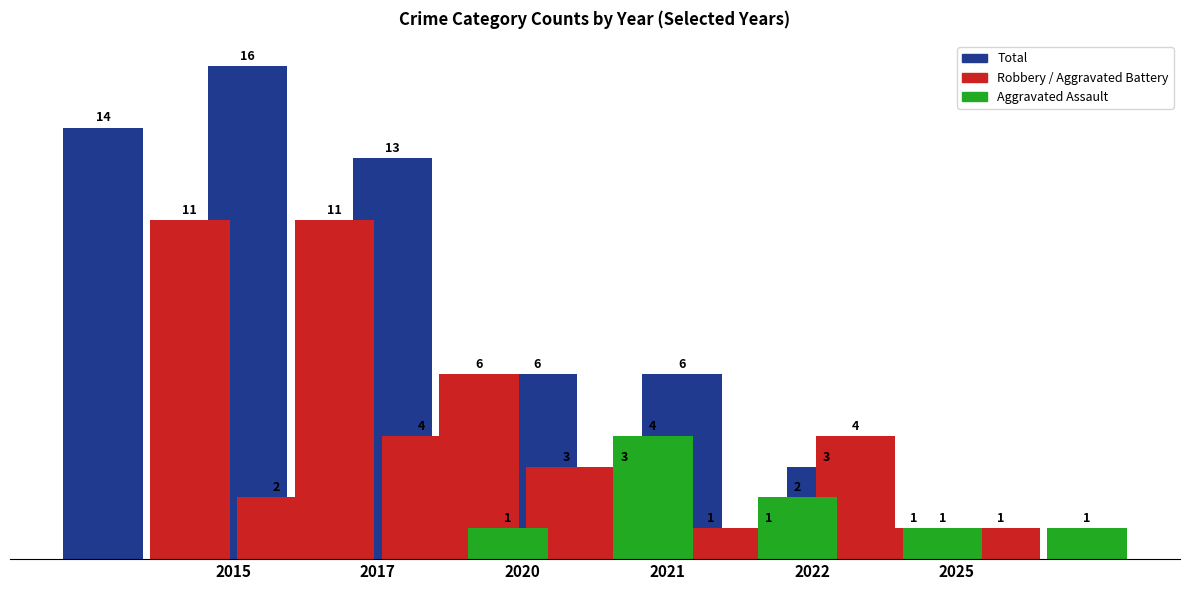

How many data points in Aggravated Assault are above 1?

2